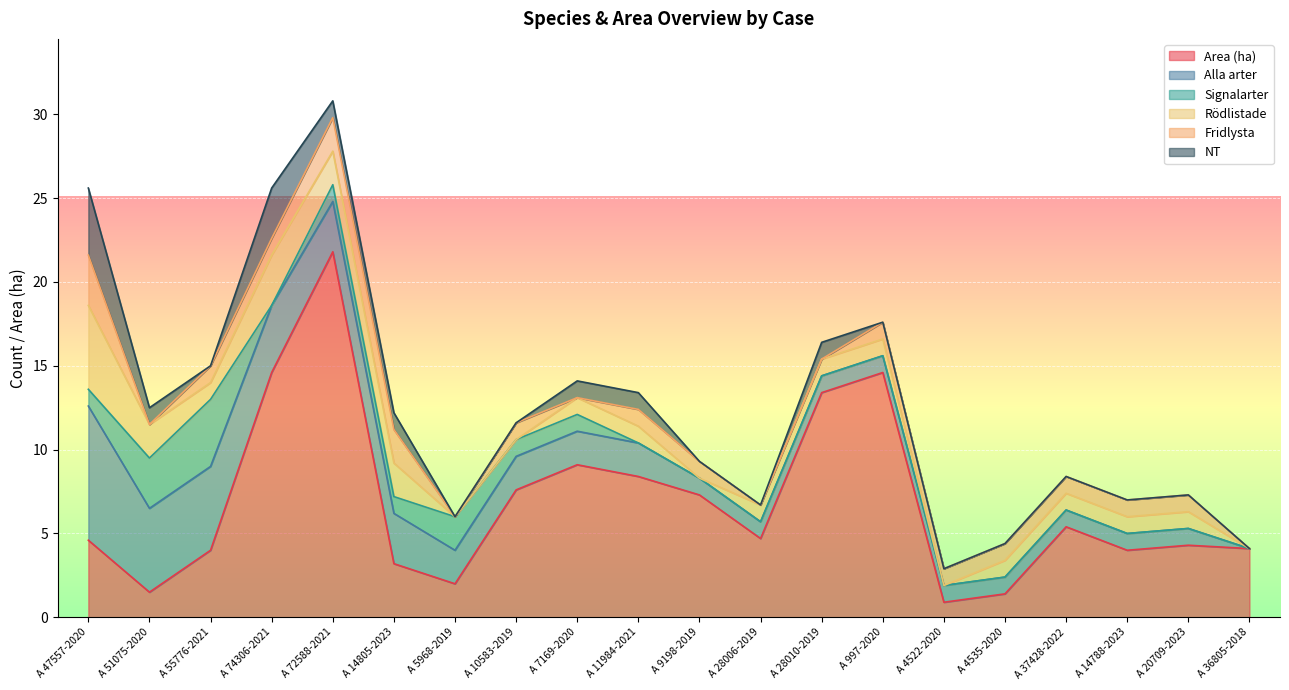

What is the label of the 9th point from the right?

A 28006-2019